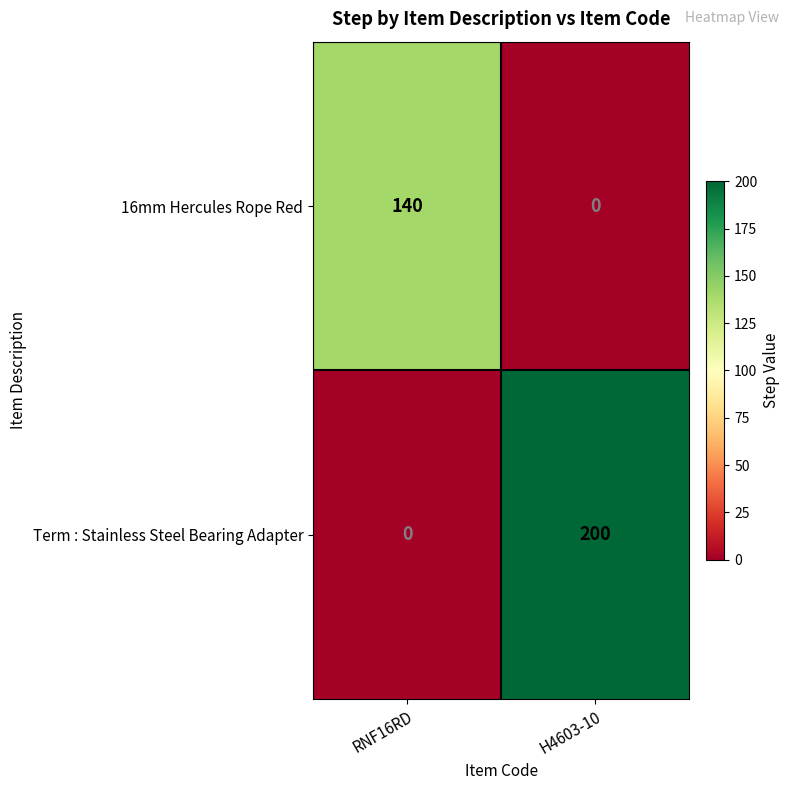

Reading left to right, what are all the values shown in this chart?

16mm Hercules Rope Red: RNF16RD=140	H4603-10=0
Term : Stainless Steel Bearing Adapter: RNF16RD=0	H4603-10=200